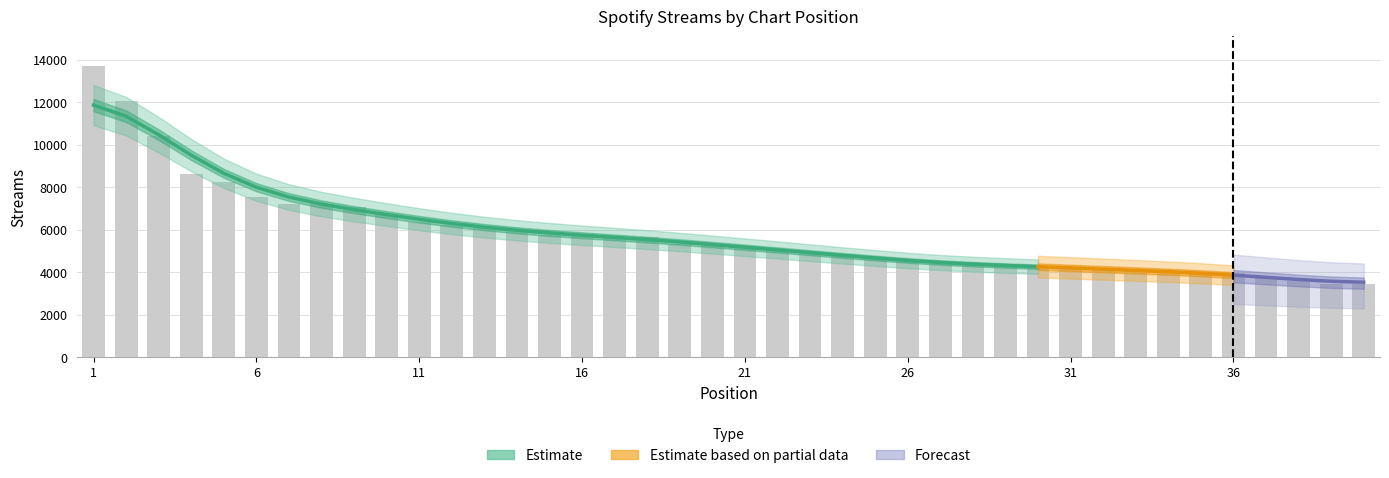

What is the greatest value displayed?

13724